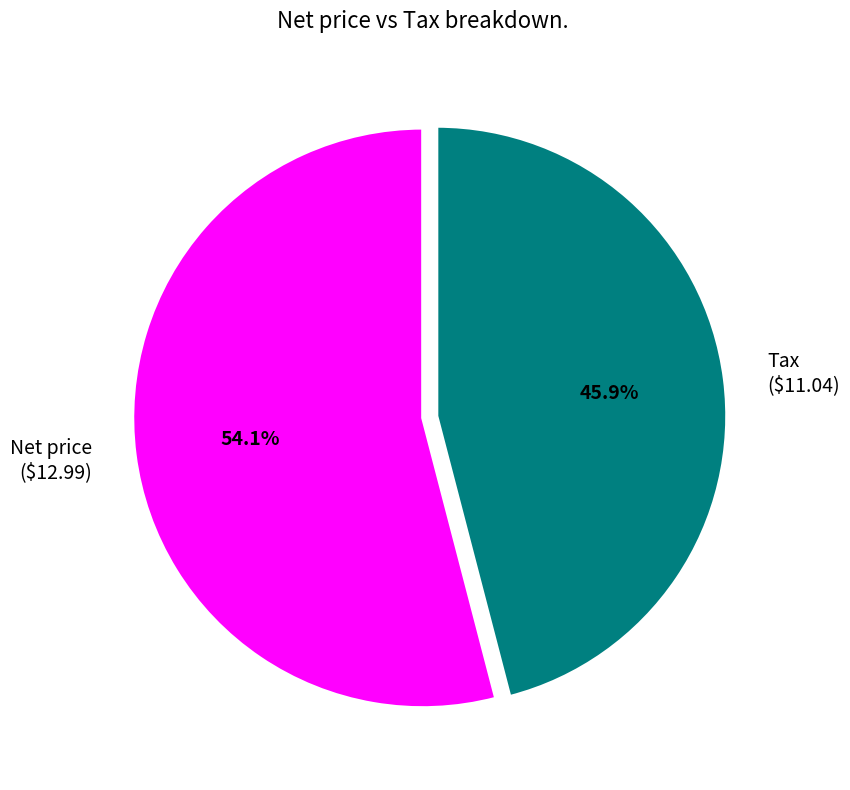

What is the smallest slice in the pie chart?

Tax